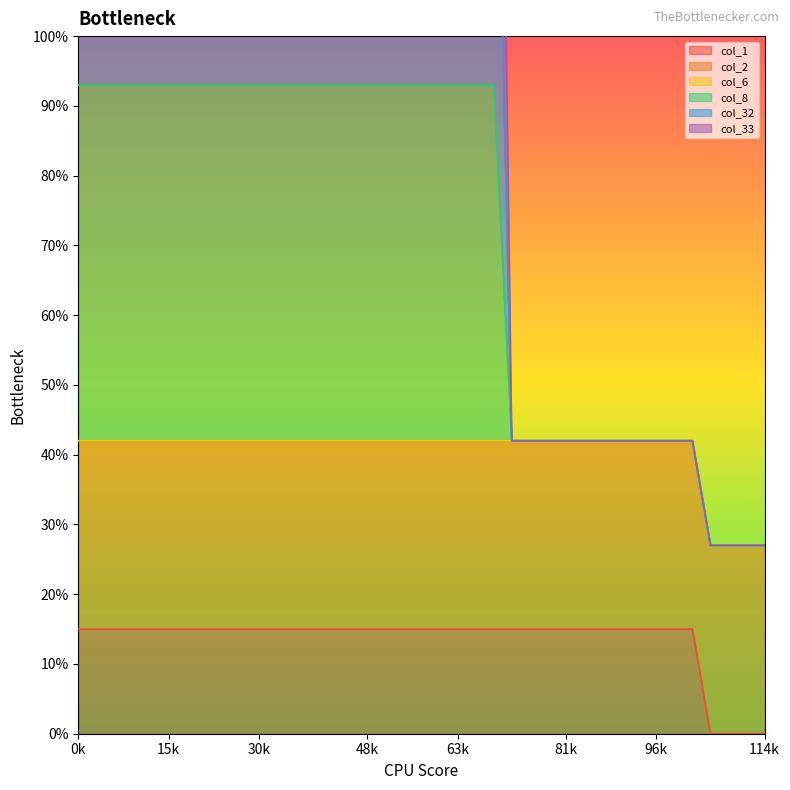

What is the difference between the highest and lowest values at 37?

0.3